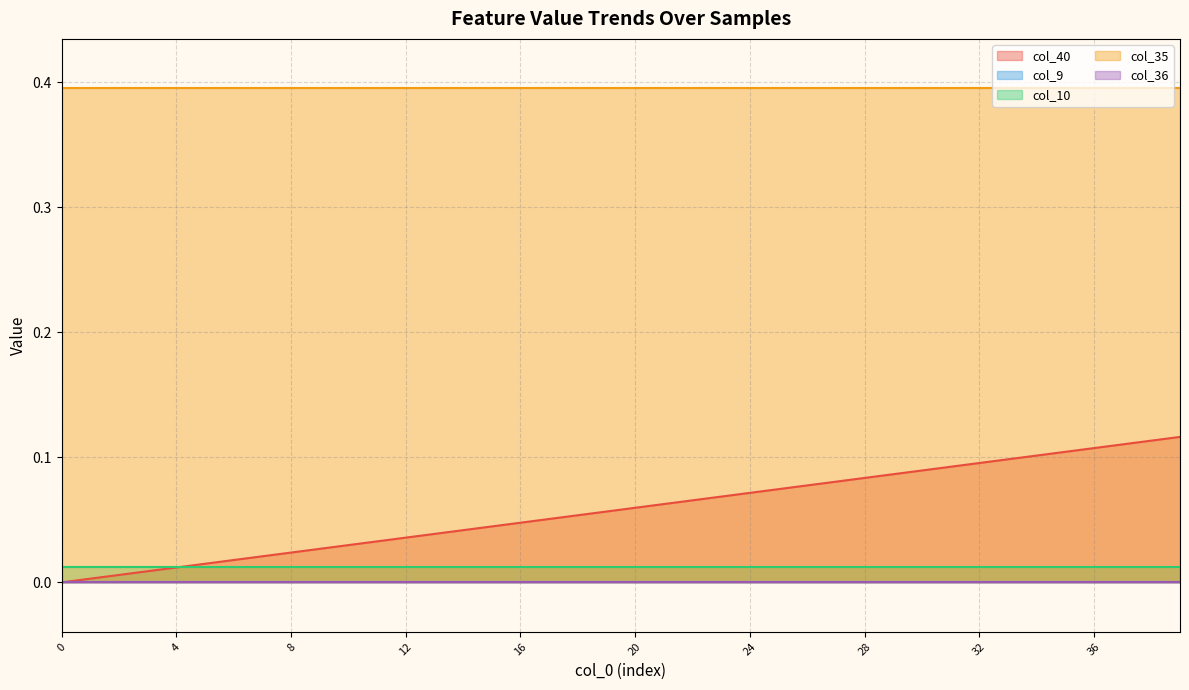

Rank the series by their maximum value, from highest to lowest.

col_35, col_40, col_10, col_9, col_36